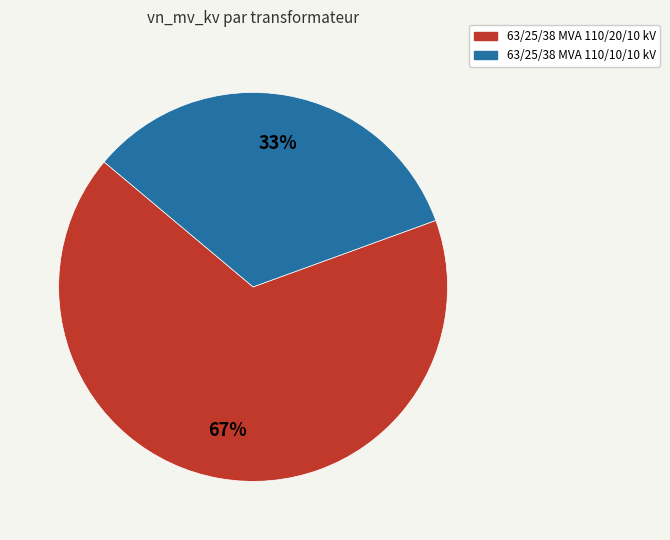

How many slices are in this pie chart?

2